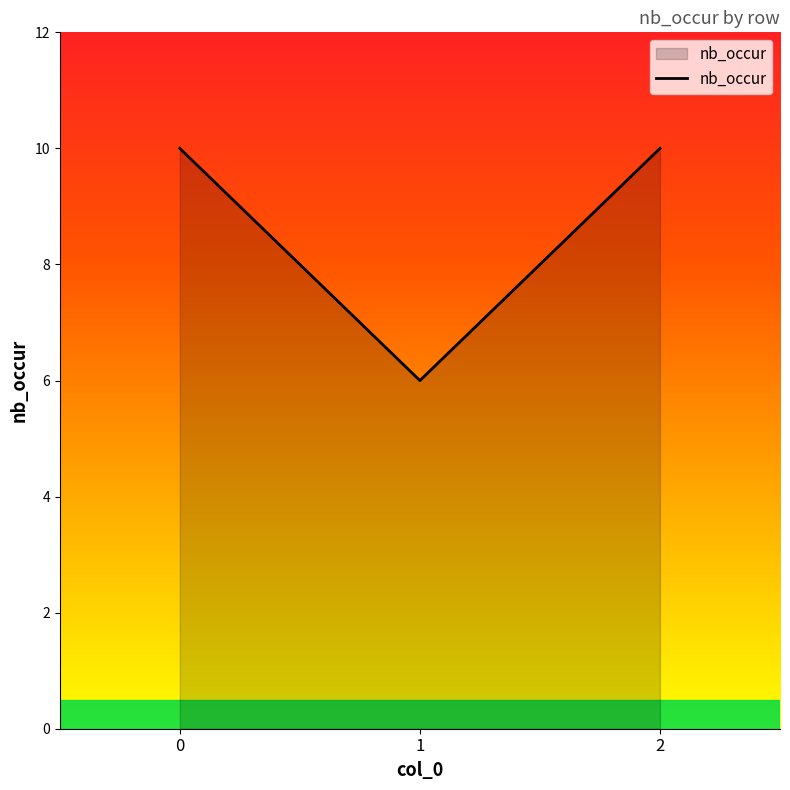

Is it true that the value at 0 is 10?

True